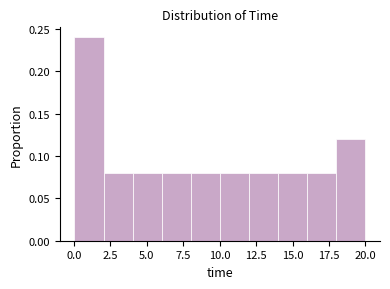

Read against the x-axis, roughly where is the centre of the tallest bar?

1.0